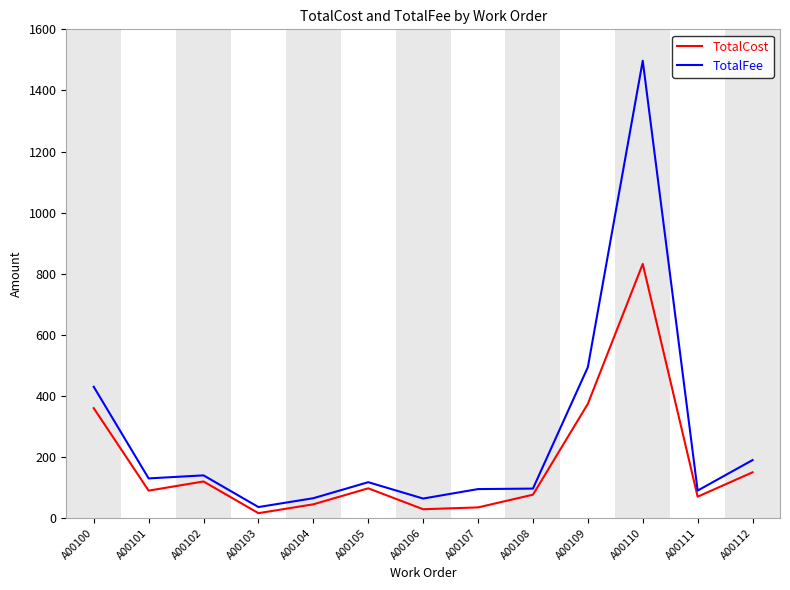

What is the spread (max minus min) of values at A00102?

20.0